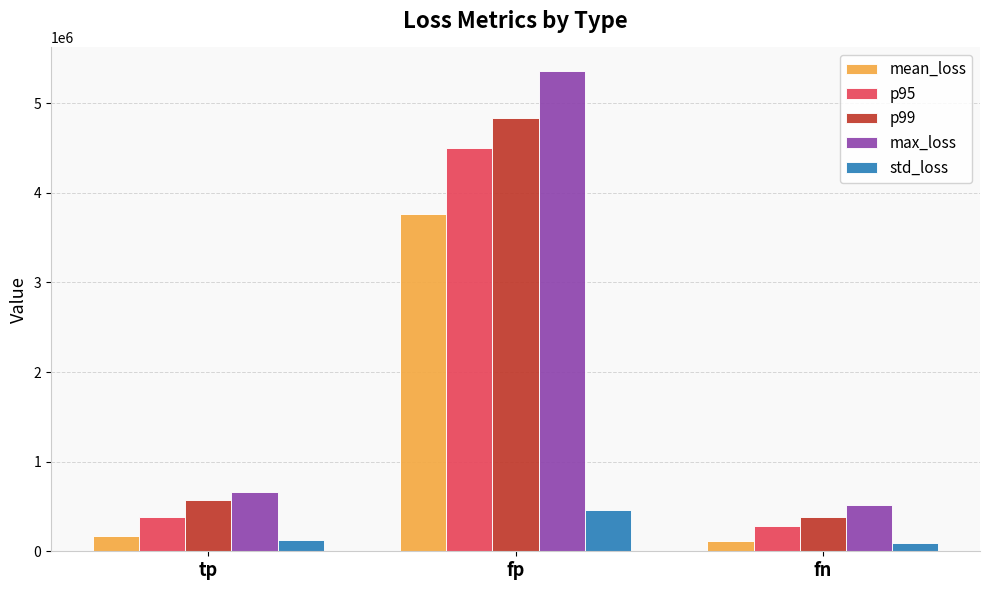

Reading left to right, transcribe all the data shown in this chart.

mean_loss: 171880.1	3758764.5	113891.9
p95: 379008.0	4500720.0	284256.0
p99: 568512.0	4832352.0	379008.0
max_loss: 663264.0	5353488.0	521136.0
std_loss: 125261.0	461279.9	88509.1